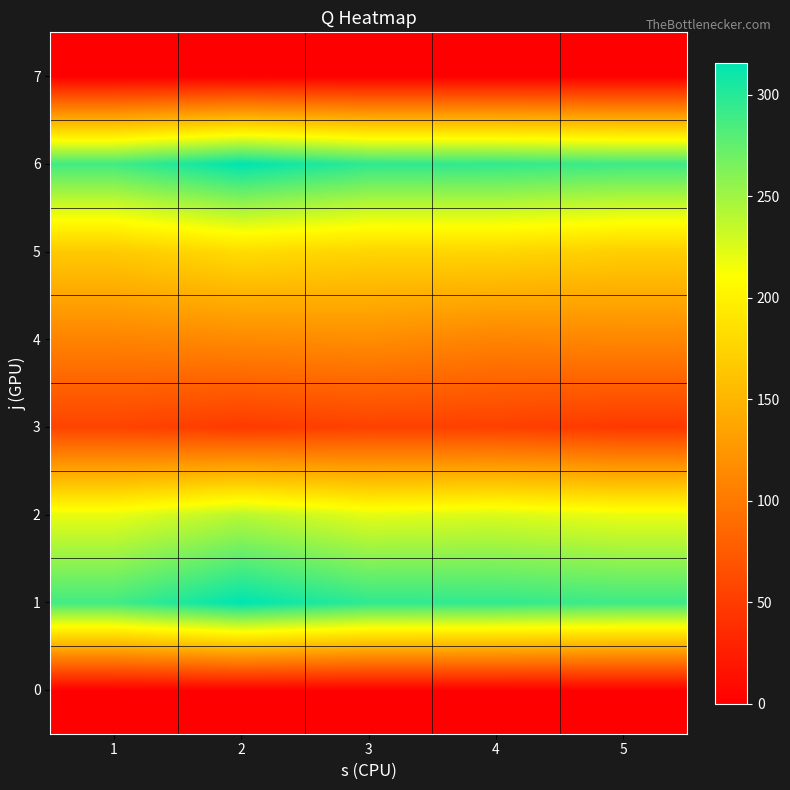

Which category has the highest value across all series?

2